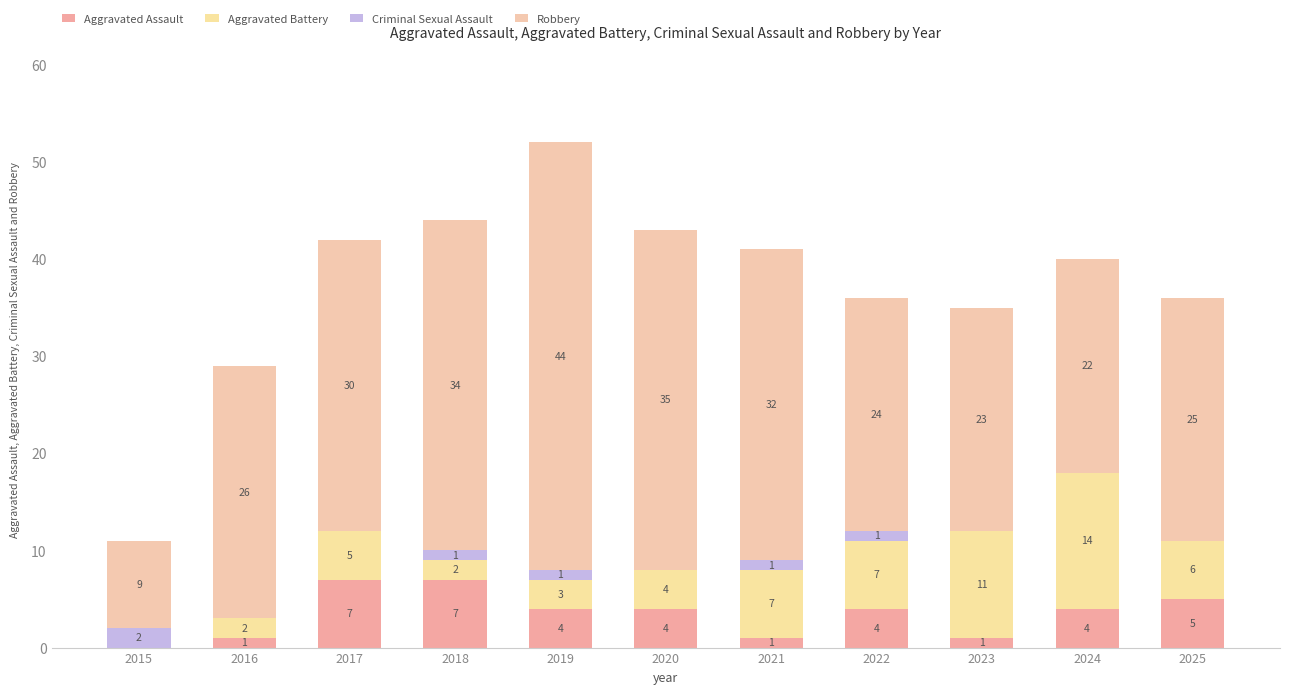

At which label is Robbery closest to 26?

2016